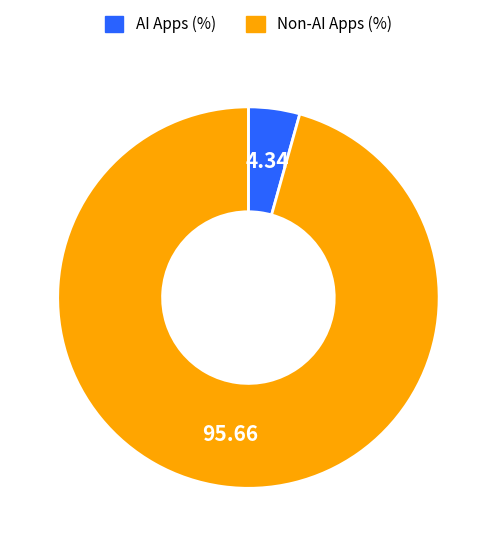

Is the sum of AI Apps (%) and Non-AI Apps (%) greater than half?

Yes